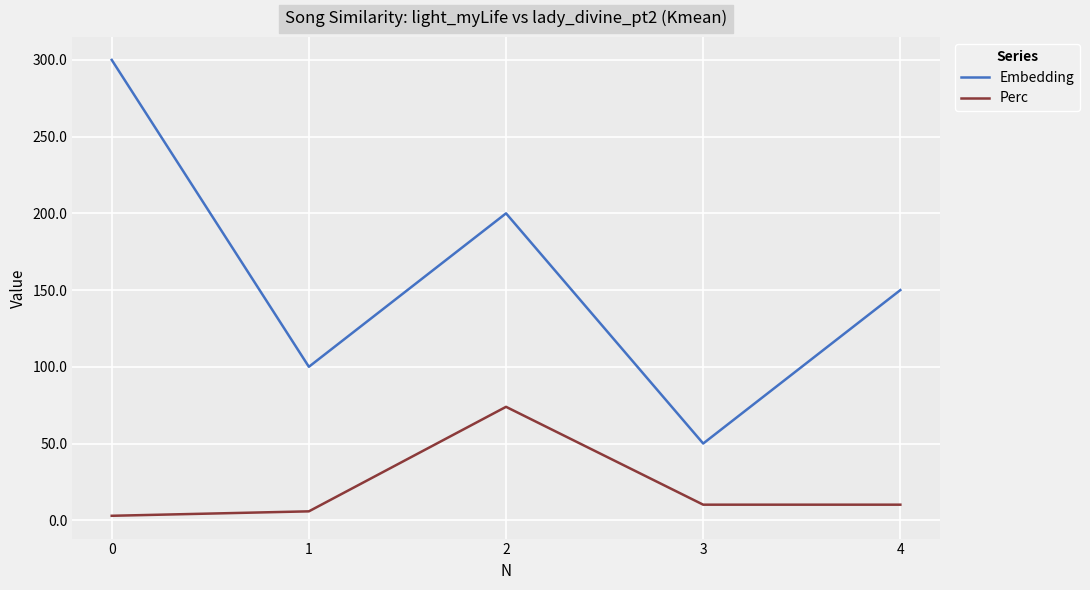

True or false: Perc and Embedding cross at least once.

False